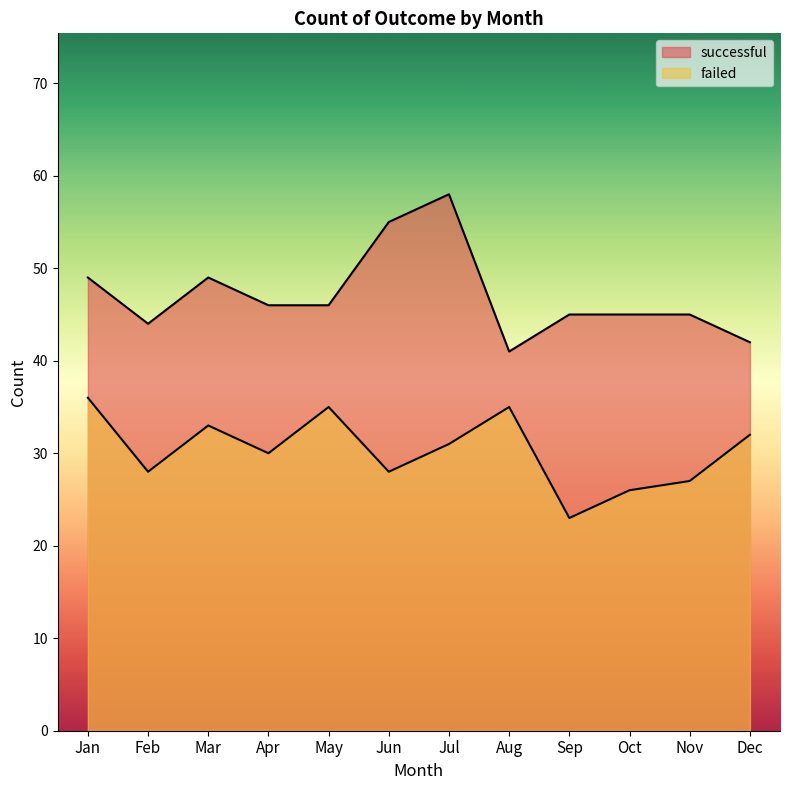

True or false: failed has a value of 36 at Jan.

True